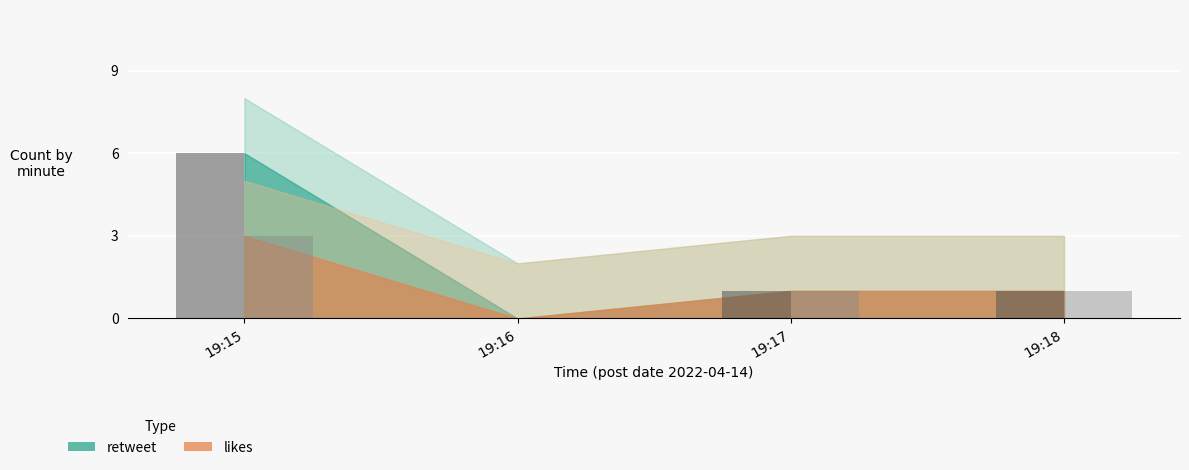

Reading right to left, what are all the values shown in this chart?

retweet: 19:18=1	19:17=1	19:16=0	19:15=6
likes: 19:18=1	19:17=1	19:16=0	19:15=3